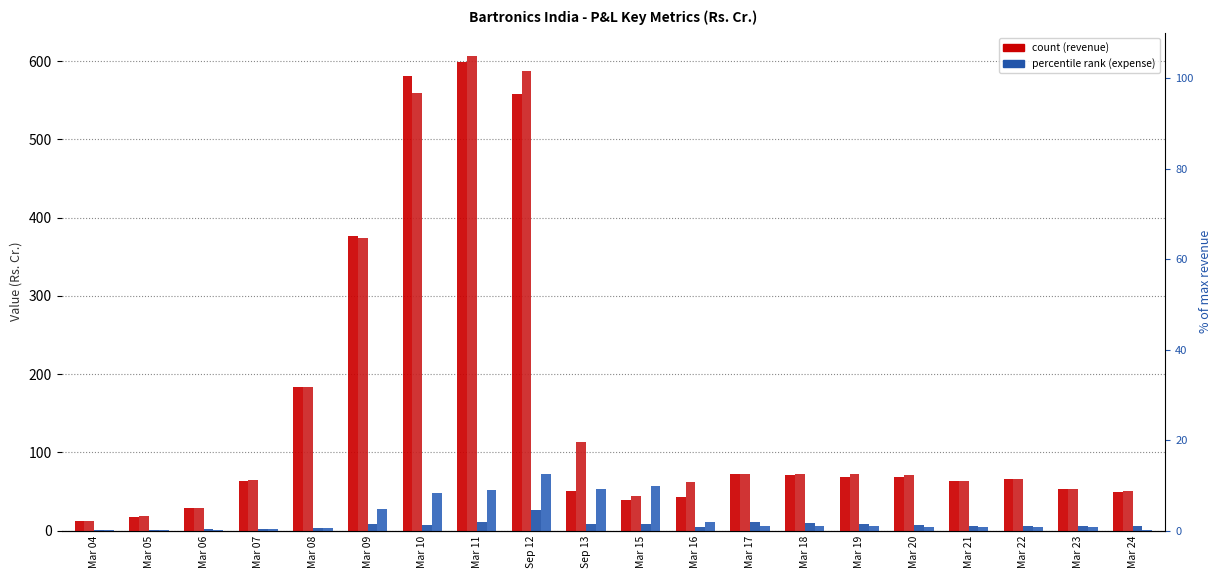

Reading left to right, transcribe all the data shown in this chart.

Revenue from operations [gross]: Mar 04=12.6	Mar 05=18.1	Mar 06=29.0	Mar 07=63.5	Mar 08=183.3	Mar 09=376.5	Mar 10=581.6	Mar 11=599.7	Sep 12=557.6	Sep 13=50.8	Mar 15=39.3	Mar 16=43.0	Mar 17=72.6	Mar 18=71.0	Mar 19=68.3	Mar 20=68.0	Mar 21=63.4	Mar 22=65.6	Mar 23=52.6	Mar 24=48.8
Total revenue: Mar 04=12.6	Mar 05=18.2	Mar 06=29.5	Mar 07=64.4	Mar 08=183.2	Mar 09=374.0	Mar 10=559.4	Mar 11=606.2	Sep 12=587.4	Sep 13=113.6	Mar 15=43.9	Mar 16=62.0	Mar 17=72.8	Mar 18=72.9	Mar 19=72.2	Mar 20=71.2	Mar 21=63.7	Mar 22=65.7	Mar 23=53.2	Mar 24=50.3
Employee benefit expenses: Mar 04=0.9	Mar 05=1.1	Mar 06=1.5	Mar 07=2.5	Mar 08=3.1	Mar 09=8.2	Mar 10=7.8	Mar 11=10.6	Sep 12=26.1	Sep 13=8.6	Mar 15=8.5	Mar 16=4.5	Mar 17=10.7	Mar 18=10.4	Mar 19=8.5	Mar 20=7.3	Mar 21=6.1	Mar 22=6.2	Mar 23=6.0	Mar 24=5.6
Depreciation and amortisation expenses: Mar 04=0.2	Mar 05=0.8	Mar 06=1.0	Mar 07=1.7	Mar 08=3.2	Mar 09=27.7	Mar 10=47.8	Mar 11=52.4	Sep 12=72.3	Sep 13=52.8	Mar 15=57.2	Mar 16=11.2	Mar 17=6.1	Mar 18=5.9	Mar 19=5.4	Mar 20=4.5	Mar 21=4.3	Mar 22=4.3	Mar 23=4.2	Mar 24=0.5